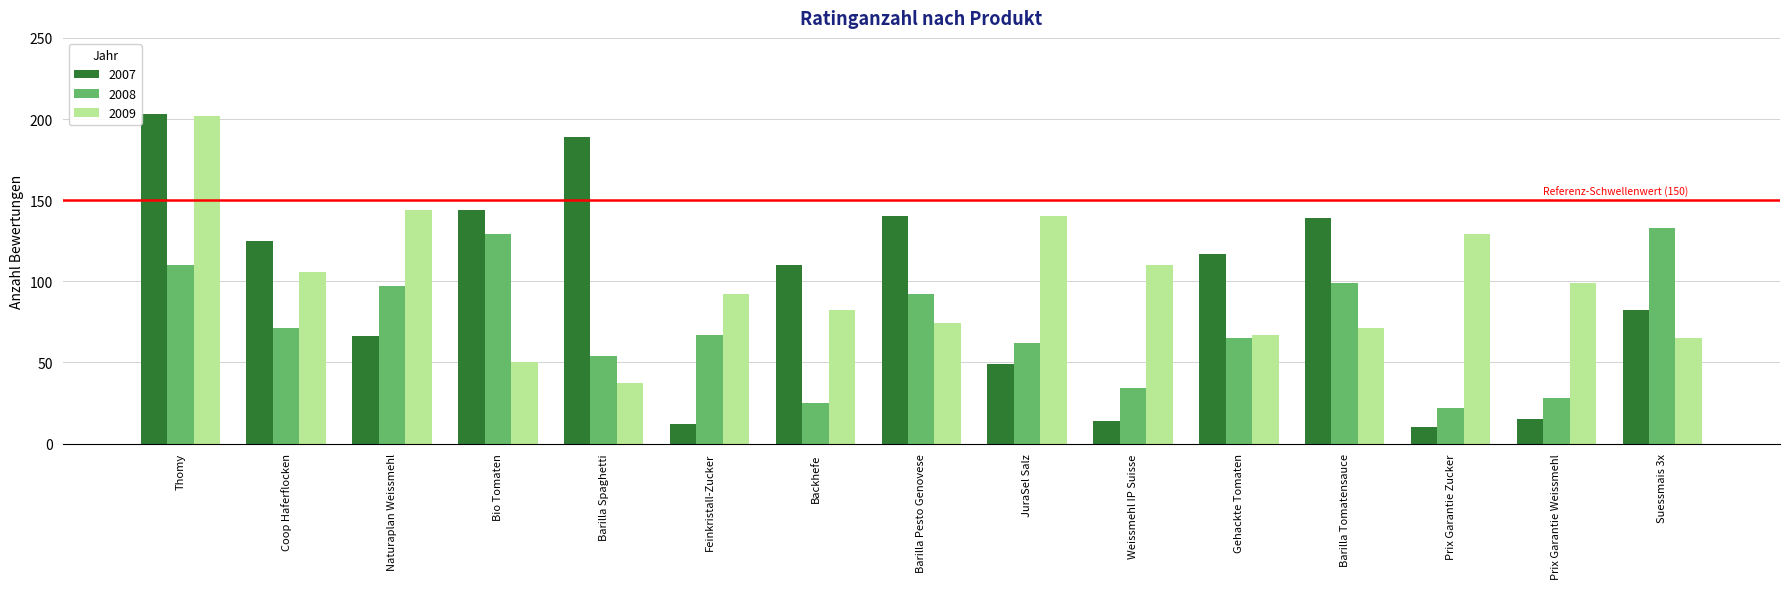

What is the difference between the 2009 values at Bio Tomaten and Prix Garantie Zucker?

79